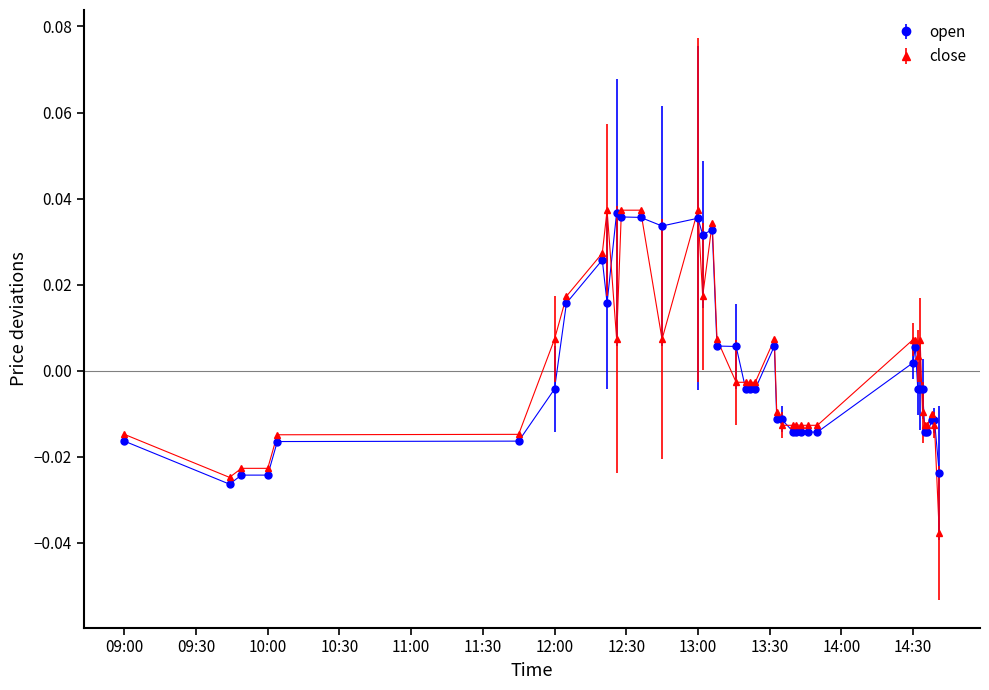

How many data points in open are less than 0?

25